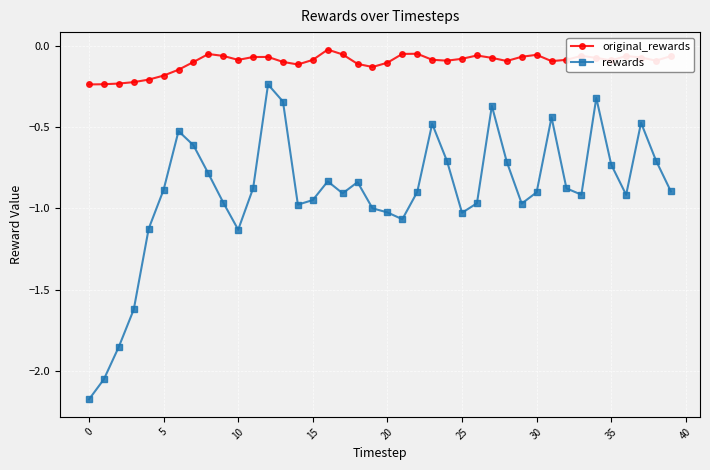

True or false: original_rewards has more than 2 points higher than both neighbors.

True